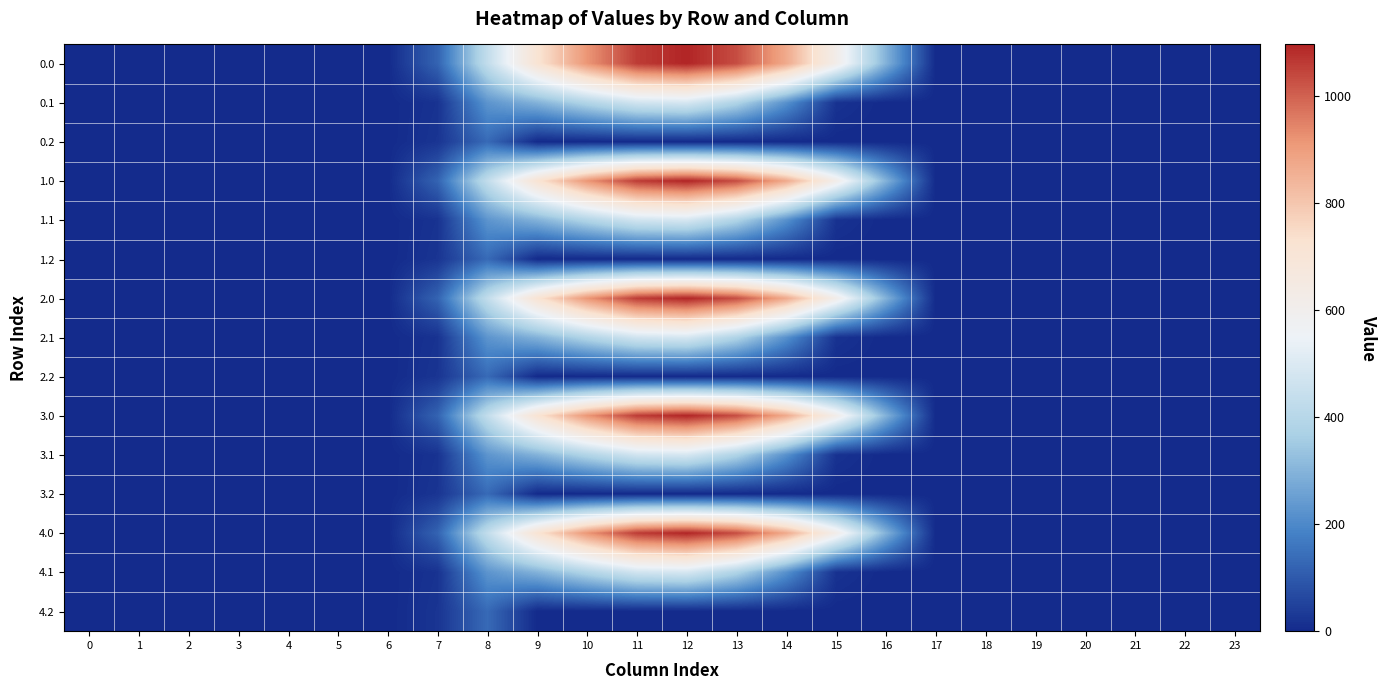

Which has a higher value, 4 or 14?

14